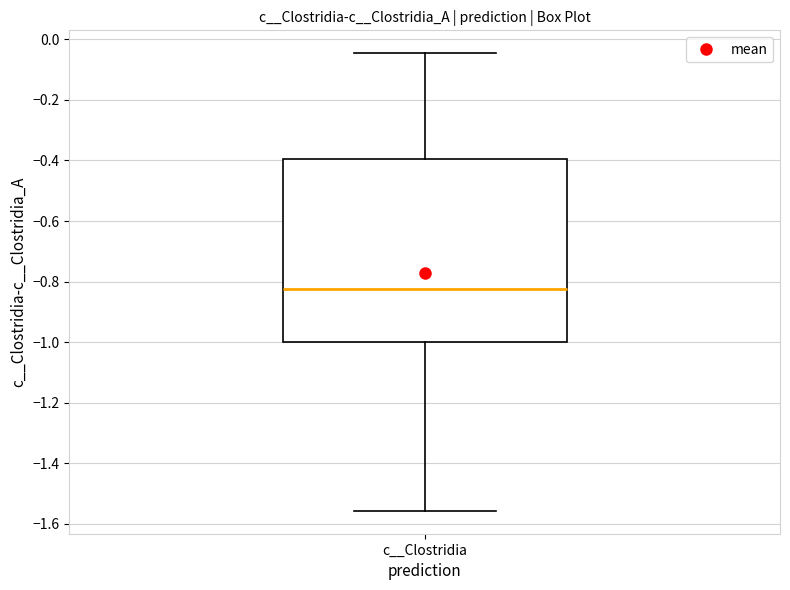

Where does the upper whisker of the box for c__Clostridia end on the y-axis? The values are not printed on the chart, so give them approximately, as read against the axis.

-0.04